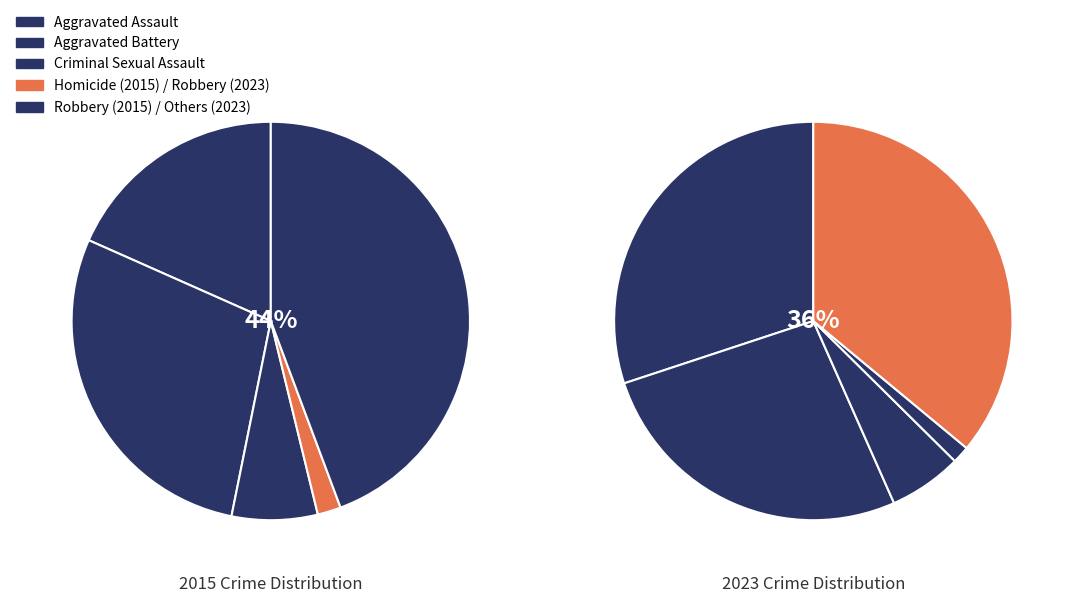

Does Robbery represent more than half of the total?

No